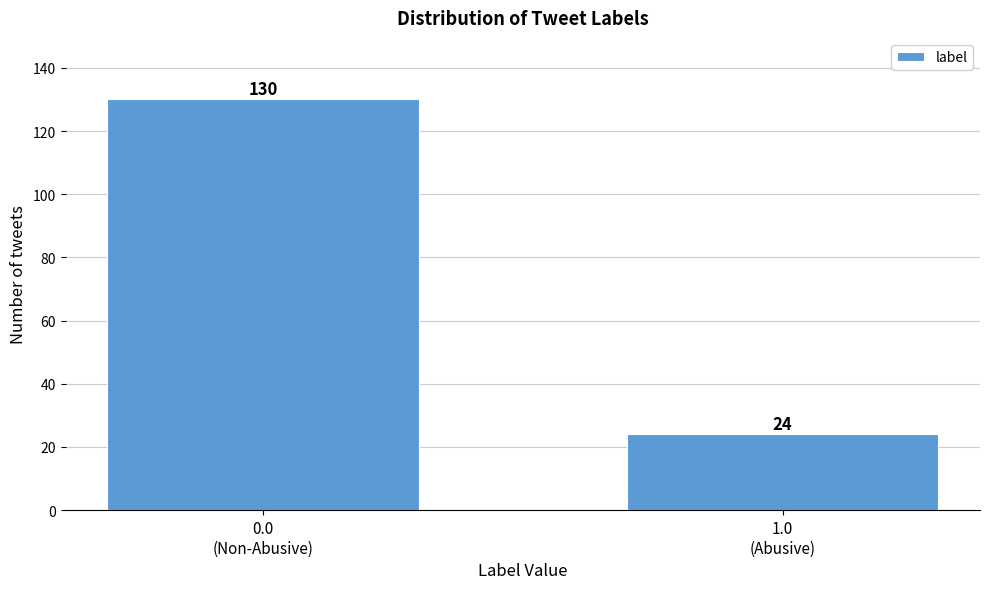

Reading right to left, extract all data points from this chart.

24	130